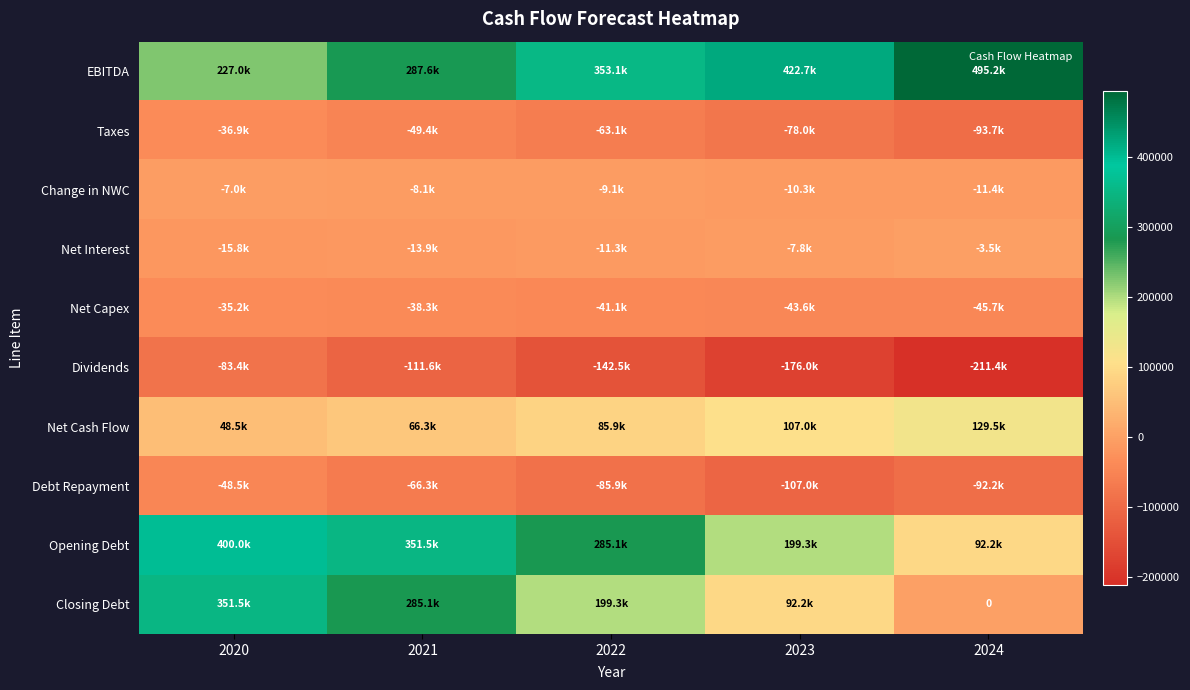

What is the highest value of the Debt Repayment series?

-48534.4